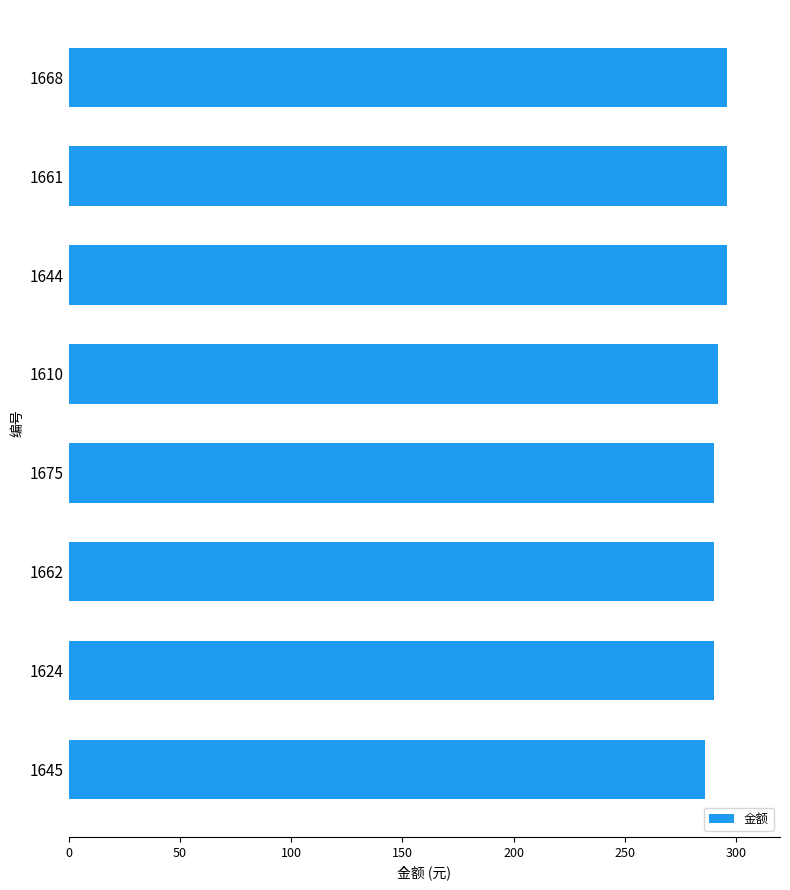

What is the sum of all values?

2336